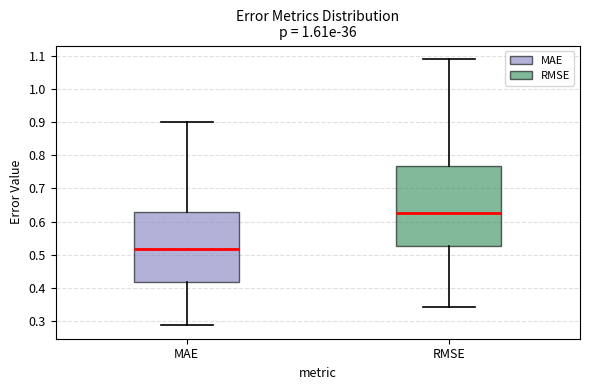

Where does the median line of the box for MAE sit on the y-axis? The values are not printed on the chart, so give them approximately, as read against the axis.

0.52